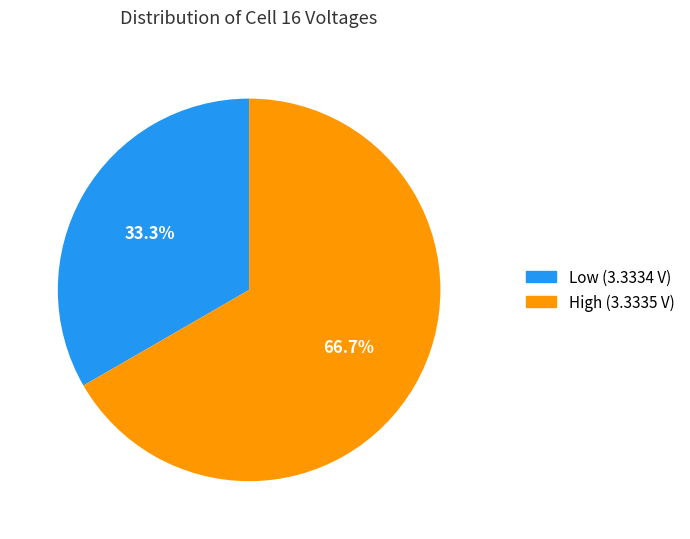

Does any single category account for the majority?

Yes